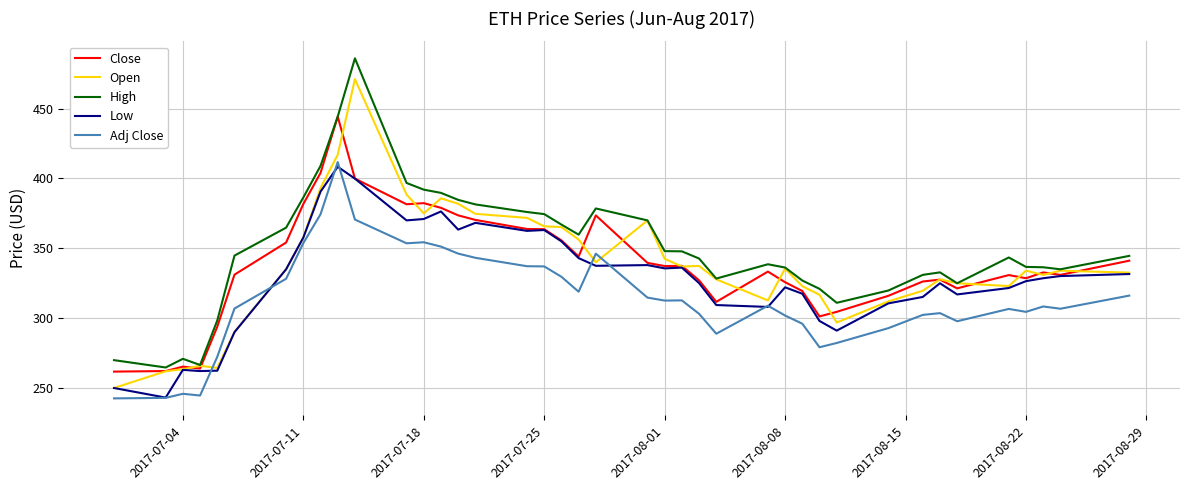

Which series has the largest total across all categories?

High